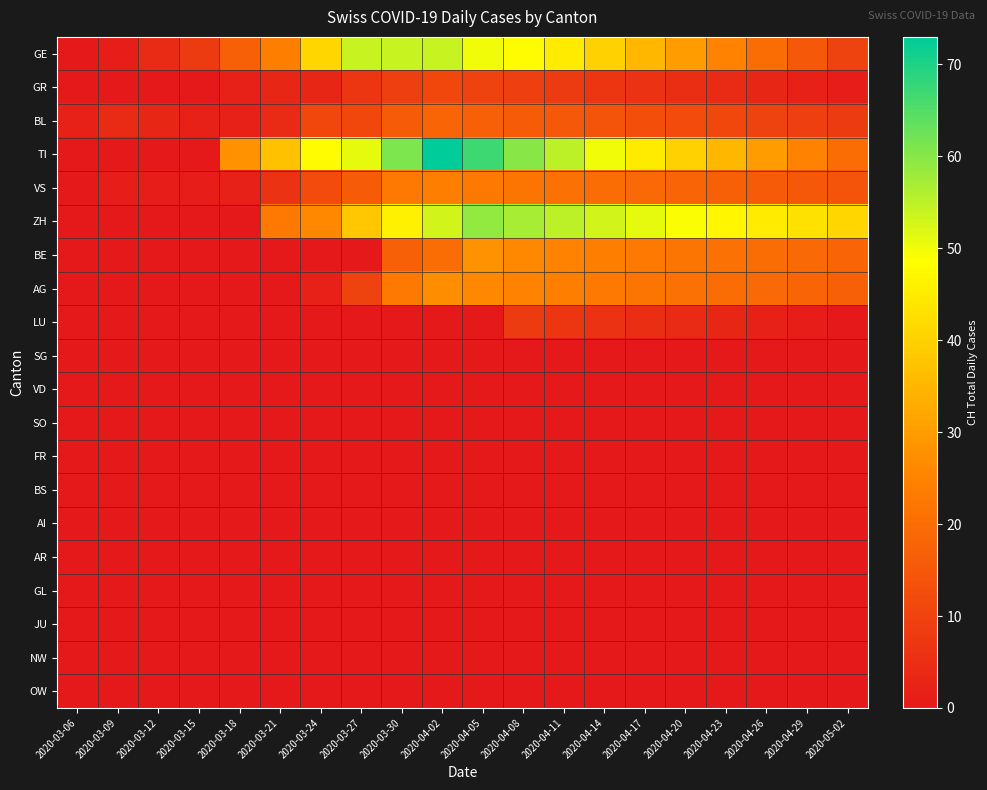

Rank the series at 2020-04-23 from highest to lowest value.

ZH, TI, GE, BE, AG, VS, BL, GR, LU, SG, VD, SO, FR, BS, AI, AR, GL, JU, NW, OW